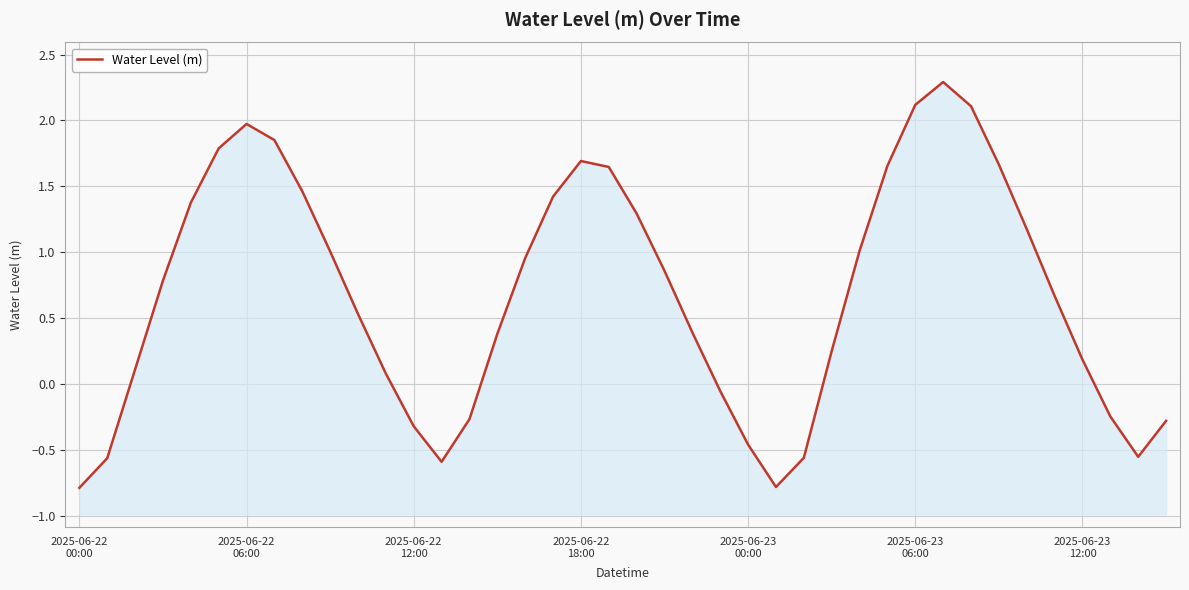

What position from the left is 37?

38